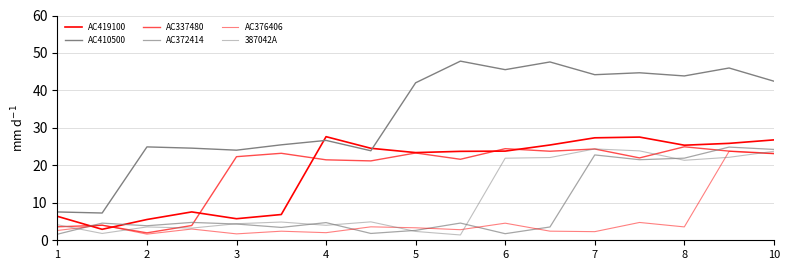

Reading left to right, list all the values displayed in this chart.

AC419100: 6.4	2.9	5.5	7.6	5.8	6.9	27.7	24.6	23.4	23.7	23.8	25.4	27.4	27.5	25.4	25.9	26.8
AC410500: 7.6	7.3	24.9	24.6	24.1	25.5	26.7	23.9	42.0	47.8	45.5	47.6	44.2	44.7	43.9	46.0	42.5
AC337480: 3.6	4.0	2.0	3.9	22.3	23.2	21.5	21.2	23.3	21.6	24.5	23.8	24.4	22.0	25.0	23.8	23.2
AC372414: 1.6	4.6	3.9	4.8	4.3	3.4	4.7	1.8	2.6	4.6	1.8	3.5	22.8	21.5	21.9	24.9	24.3
AC376406: 2.6	4.1	1.6	3.0	1.7	2.4	2.0	3.6	3.3	2.8	4.6	2.4	2.3	4.8	3.6	23.7	23.1
387042A: 4.1	1.8	3.6	3.3	4.4	4.9	4.0	4.9	2.4	1.4	21.9	22.1	24.4	23.9	21.4	22.1	23.8